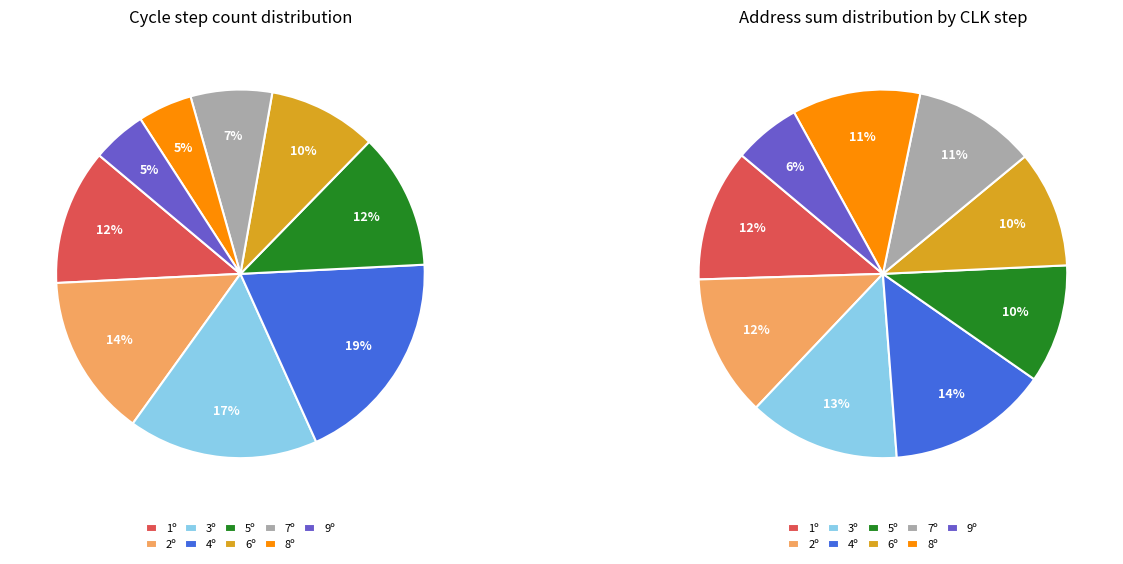

What portion of the pie excludes 3º?

83.3%